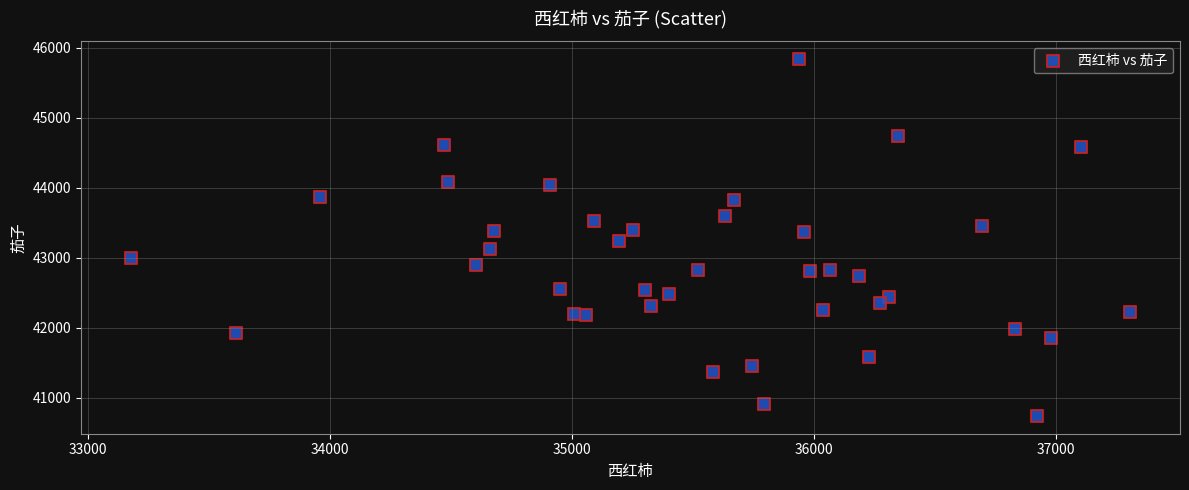

What is the range of Y values (max minus min)?

5098.5